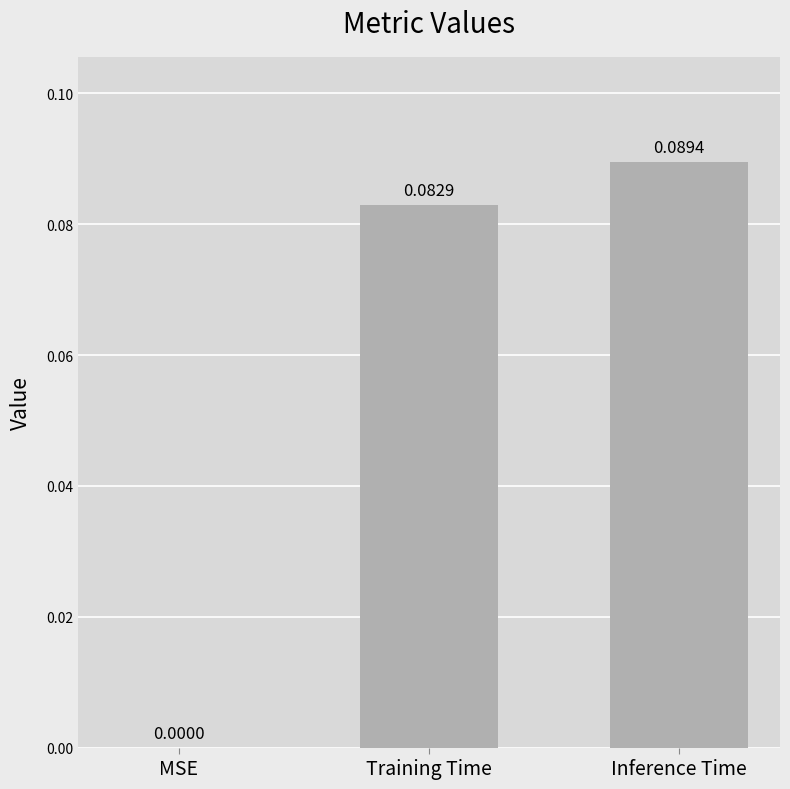

Which has a higher value, MSE or Inference Time?

Inference Time